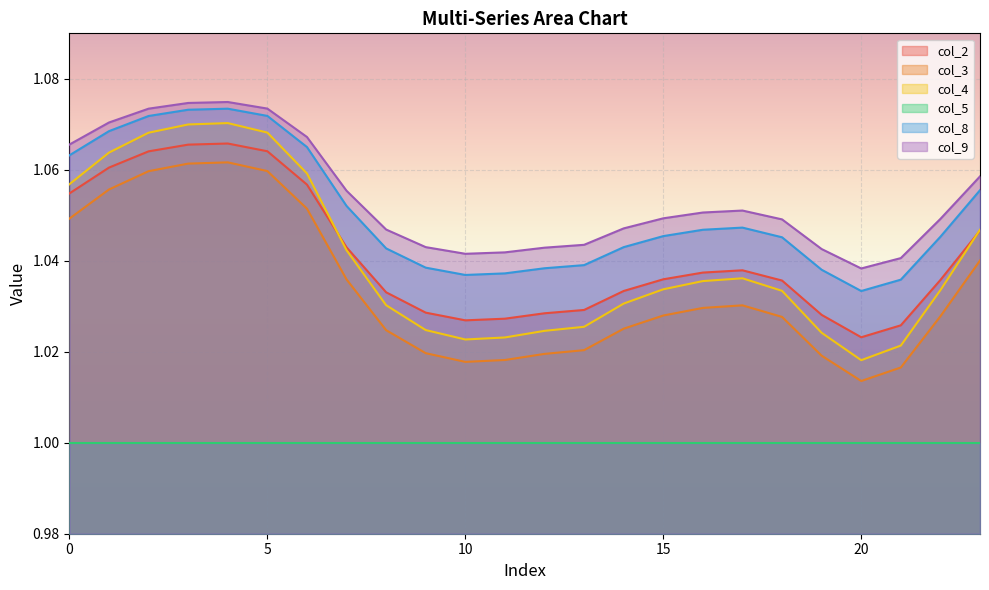

What is the value of the col_3 point at the 14th from the left?

1.0